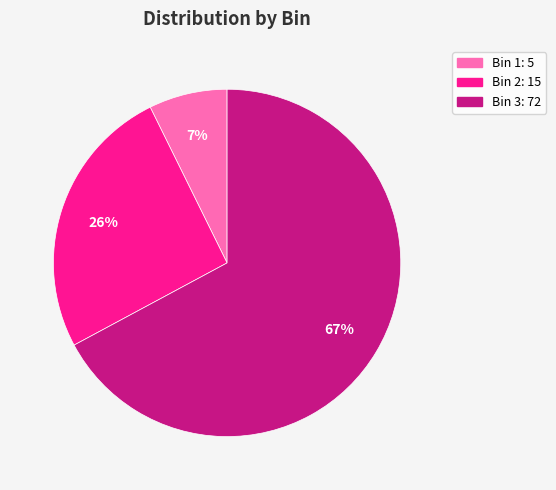

To the nearest percent, what percentage of the pie is Bin 3: 72?

67%